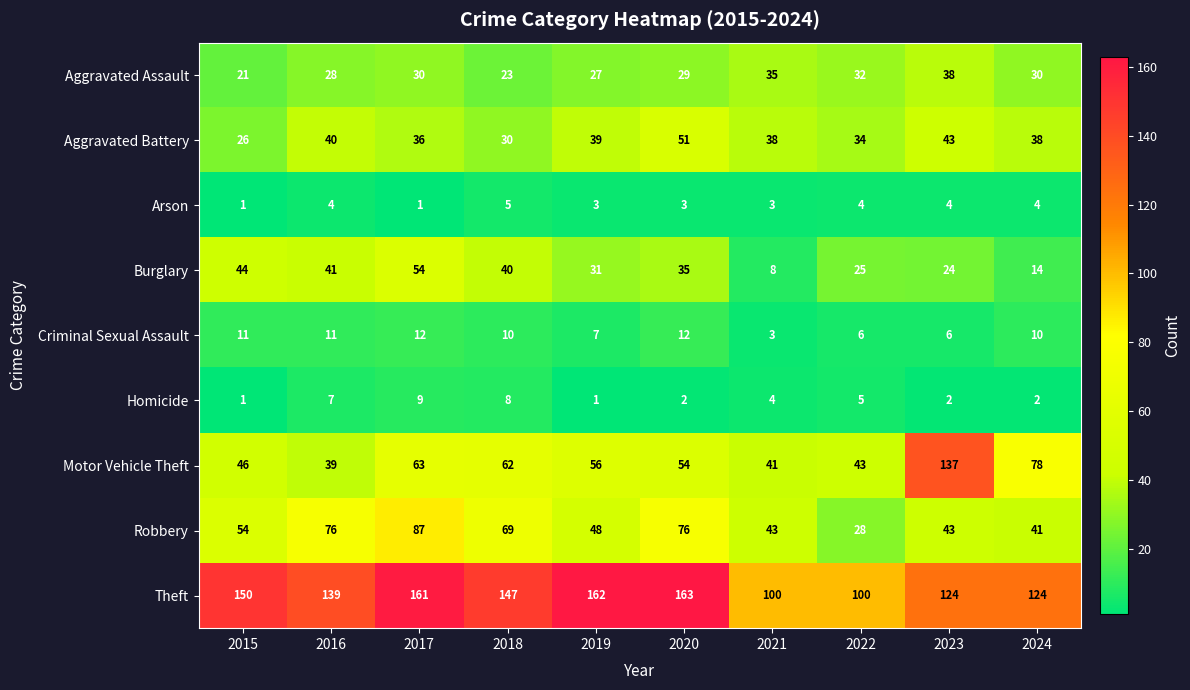

How many distinct data groups are displayed?

9